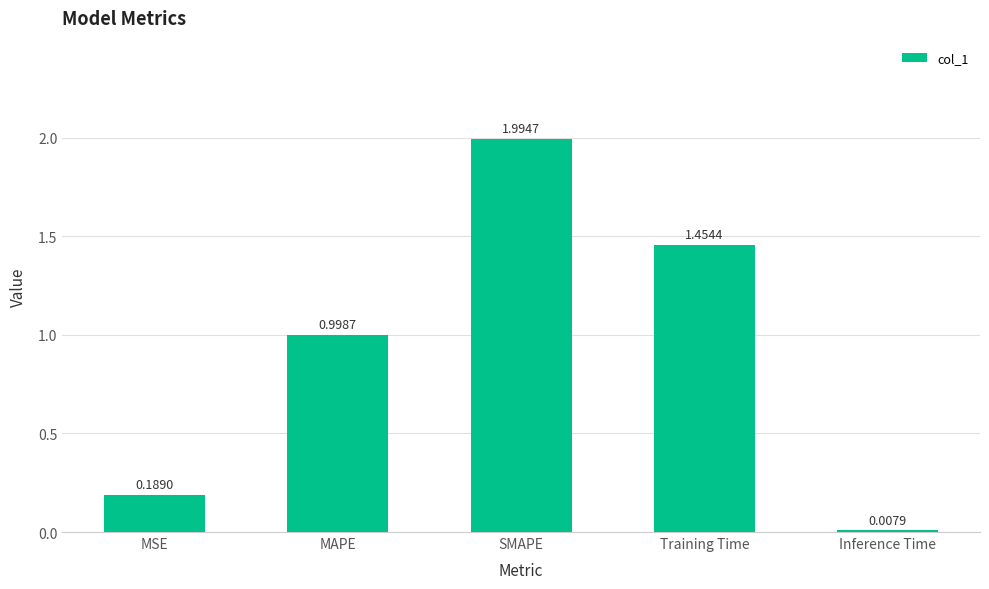

List the labels in order of value, smallest first.

Inference Time, MSE, MAPE, Training Time, SMAPE